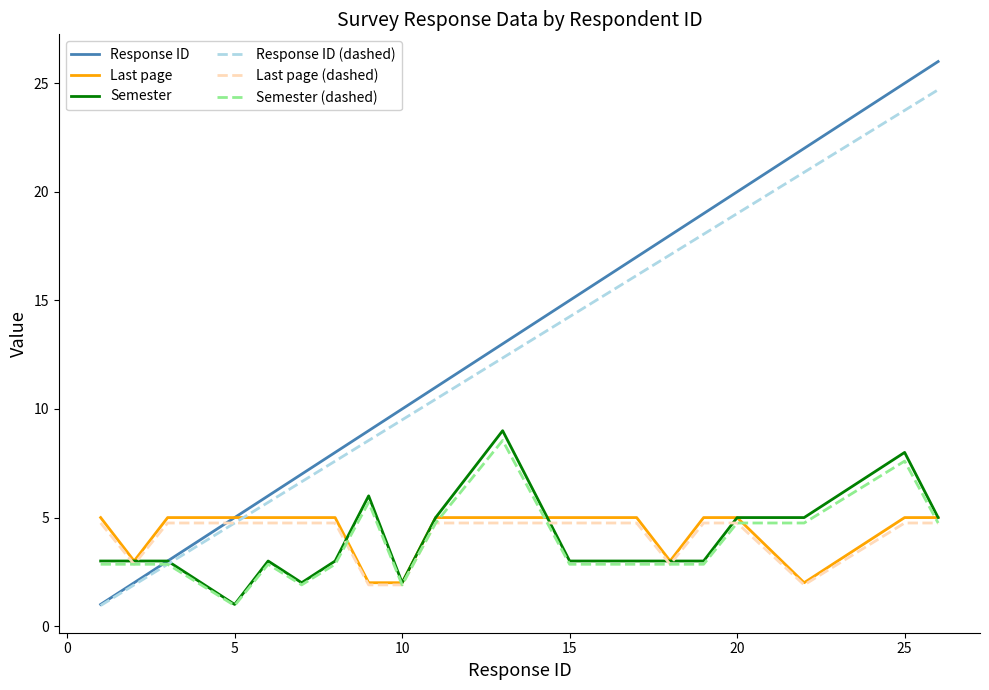

What is the maximum value shown in the chart?

26.0